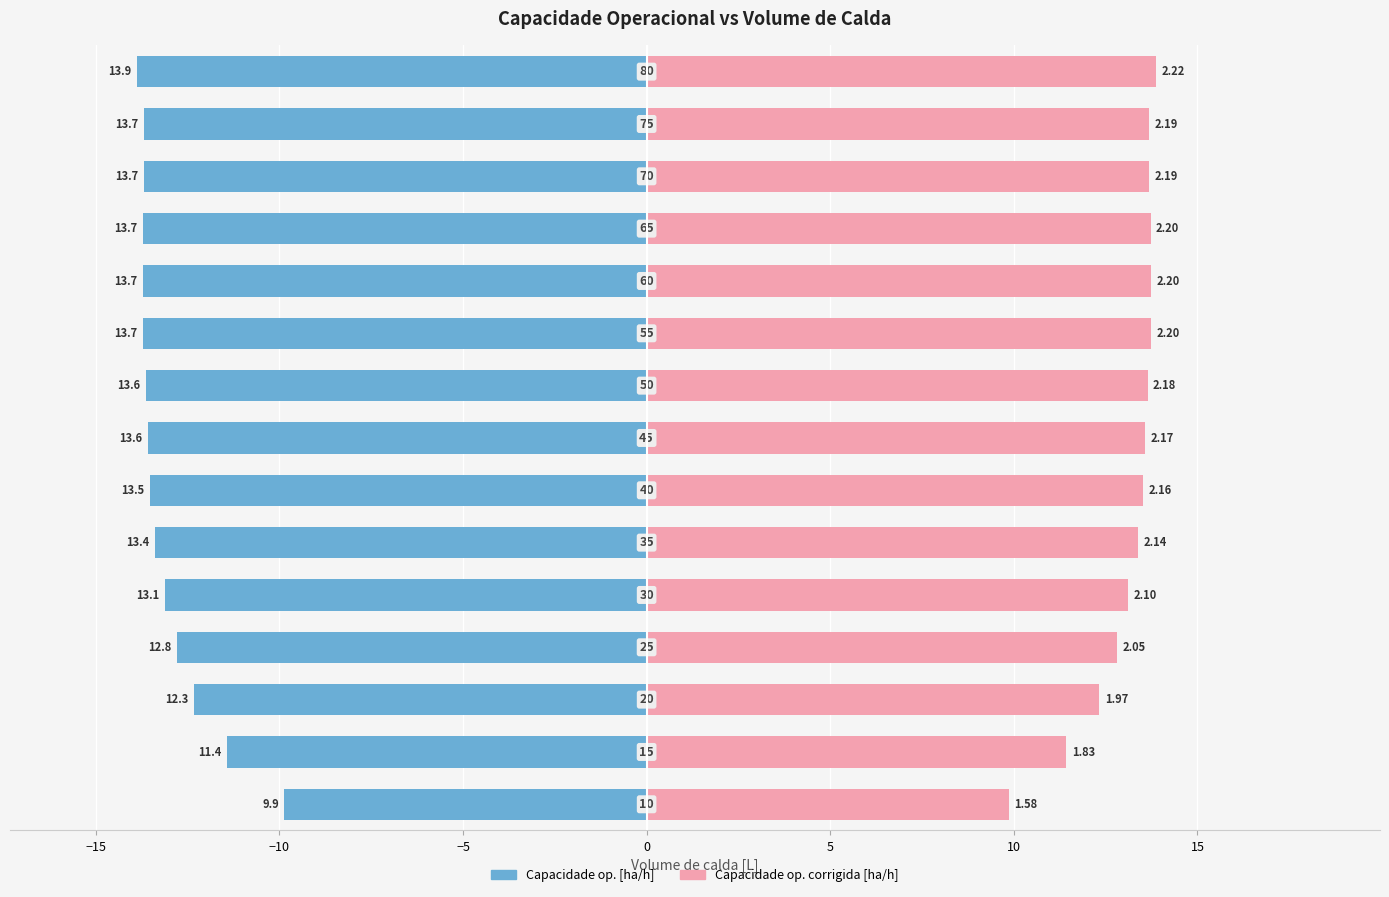

What are all the series names shown in the legend?

Capacidade op. [ha/h], Capacidade op. corrigida [ha/h]